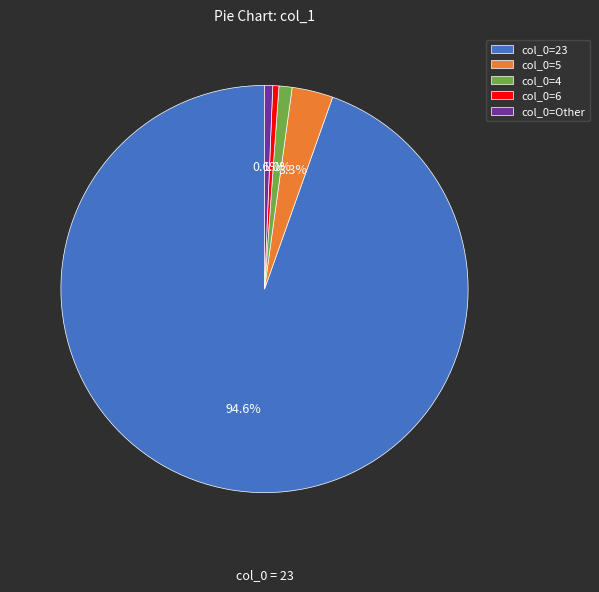

Which has a higher value, col_0=4 or col_0=6?

col_0=4